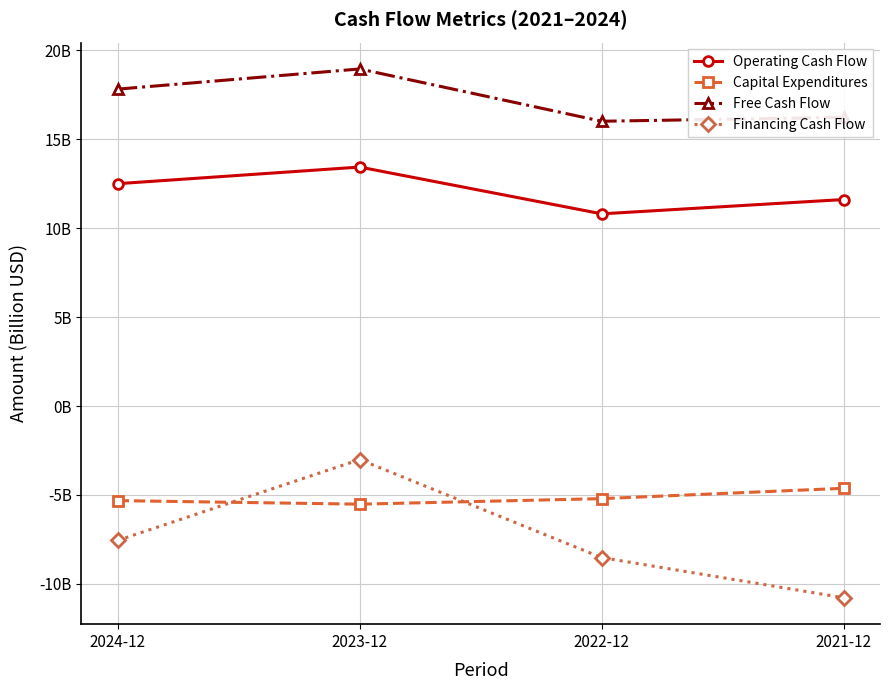

Which series changed the most between 2024-12 and 2021-12?

Financing Cash Flow